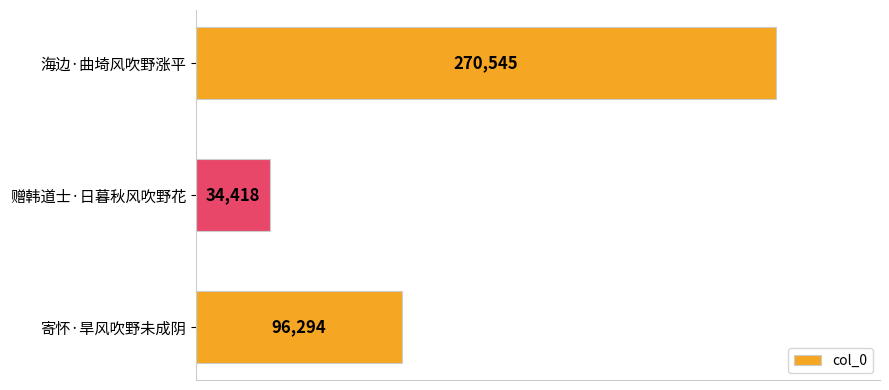

What position from the bottom is 赠韩道士·日暮秋风吹野花?

2